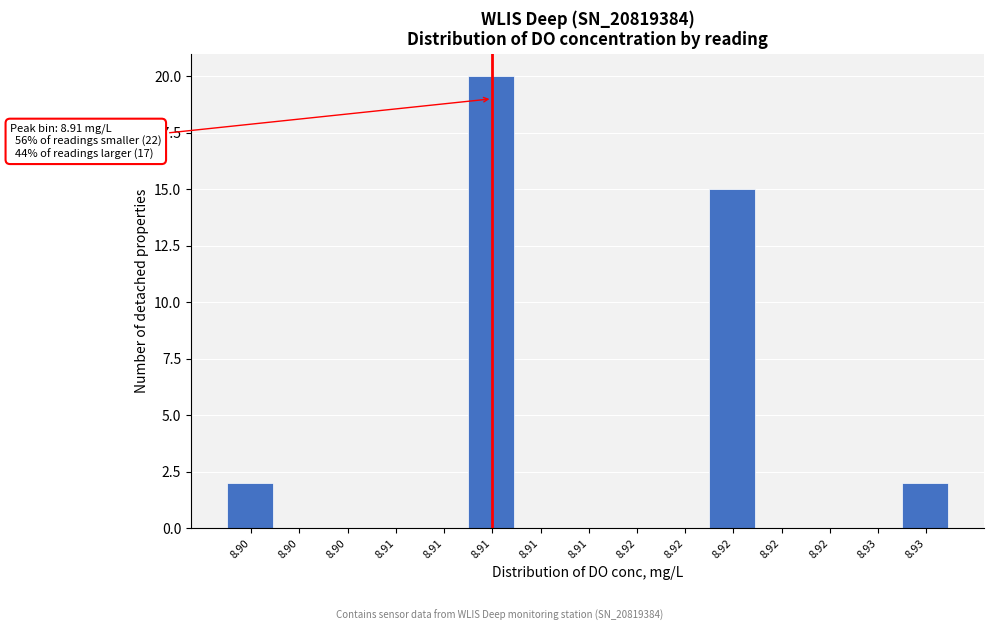

How many categories are shown in the chart?

15